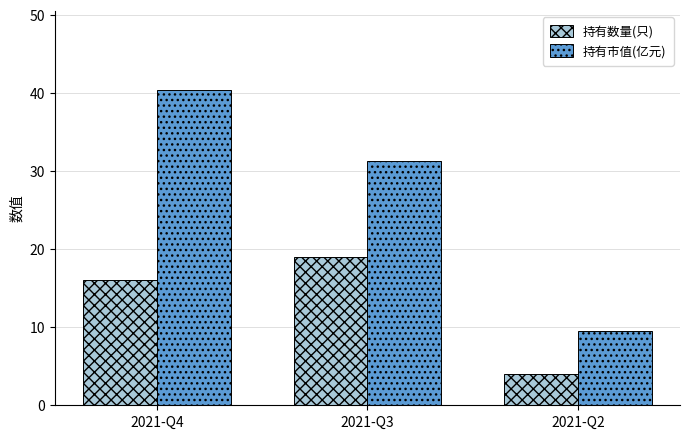

Rank the series by their maximum value, from lowest to highest.

持有数量(只), 持有市值(亿元)